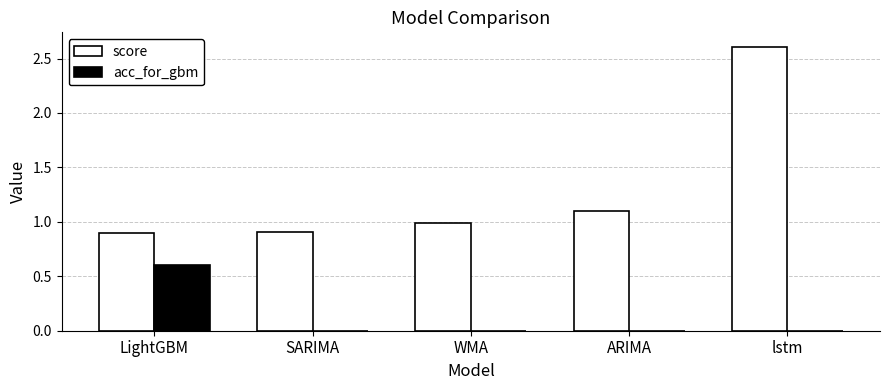

What is the difference between the score values at ARIMA and WMA?

0.1